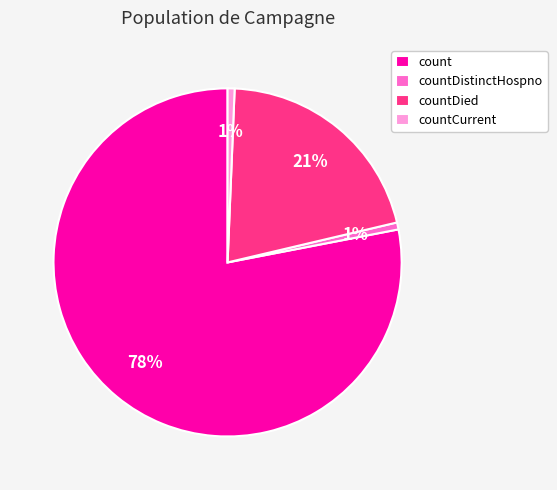

How many slices are in this pie chart?

4